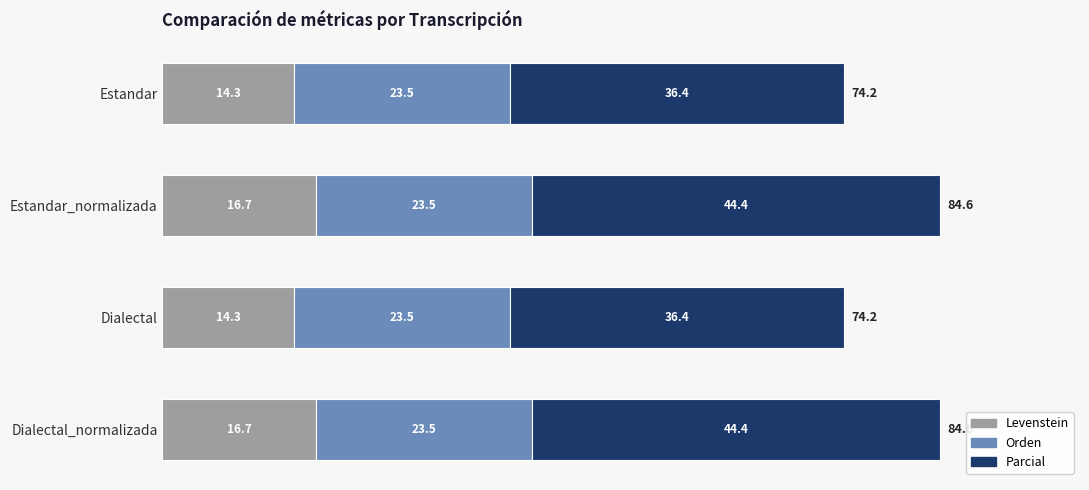

What are all the series names shown in the legend?

Levenstein, Orden, Parcial